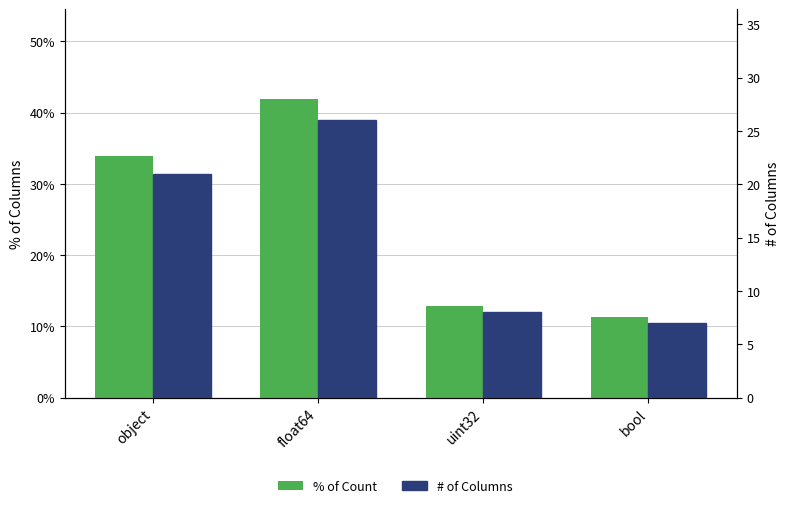

Rank the categories by # of Columns value from lowest to highest.

bool, uint32, object, float64